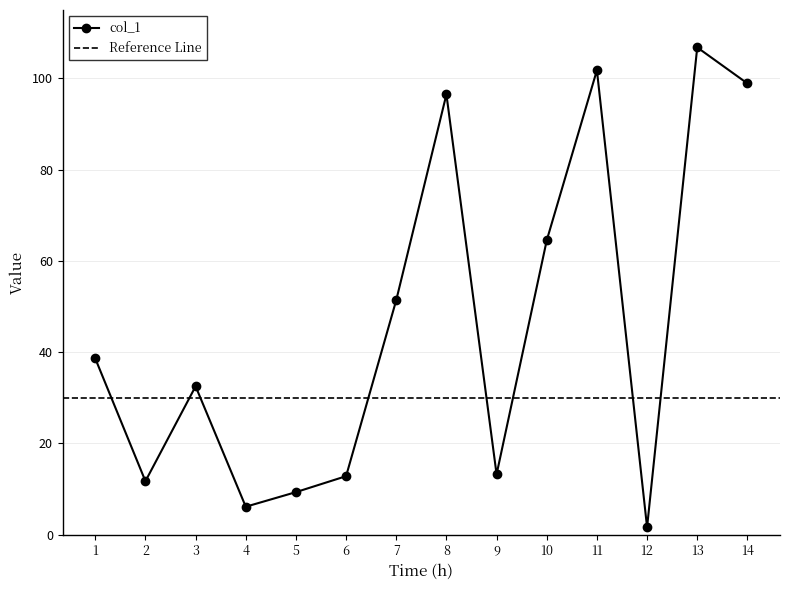

Is it true that the value at 5 is 9.3?

True